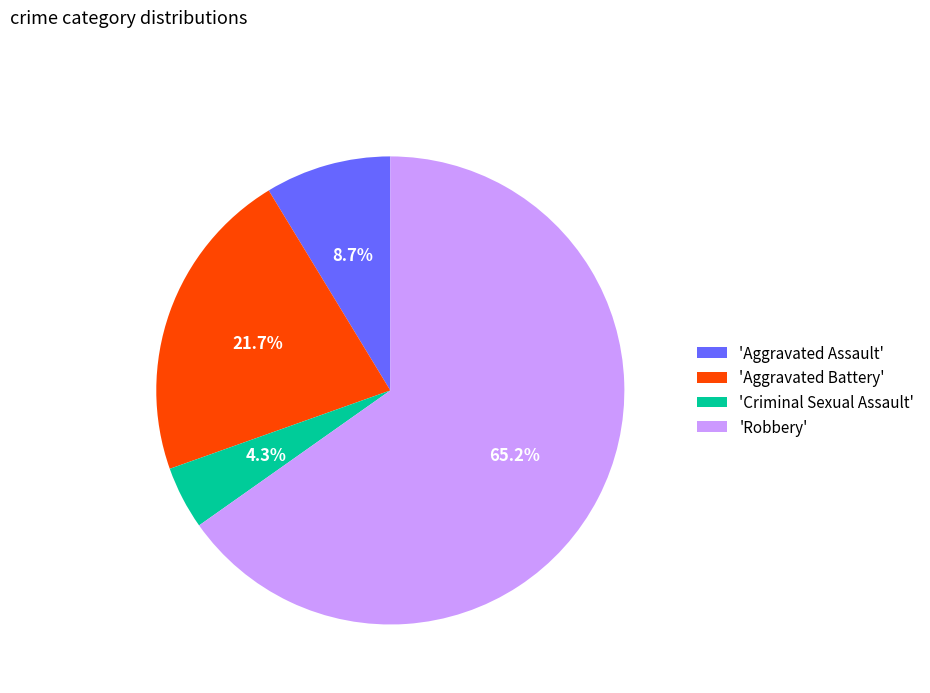

Is there any slice that represents more than half of the pie?

Yes